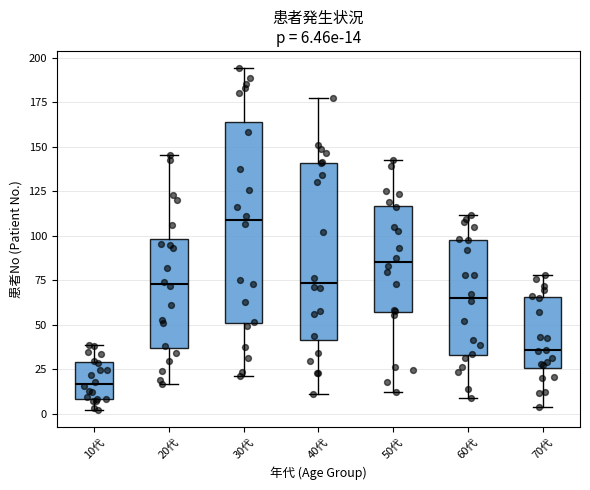

Which box's median line is the highest?

30代